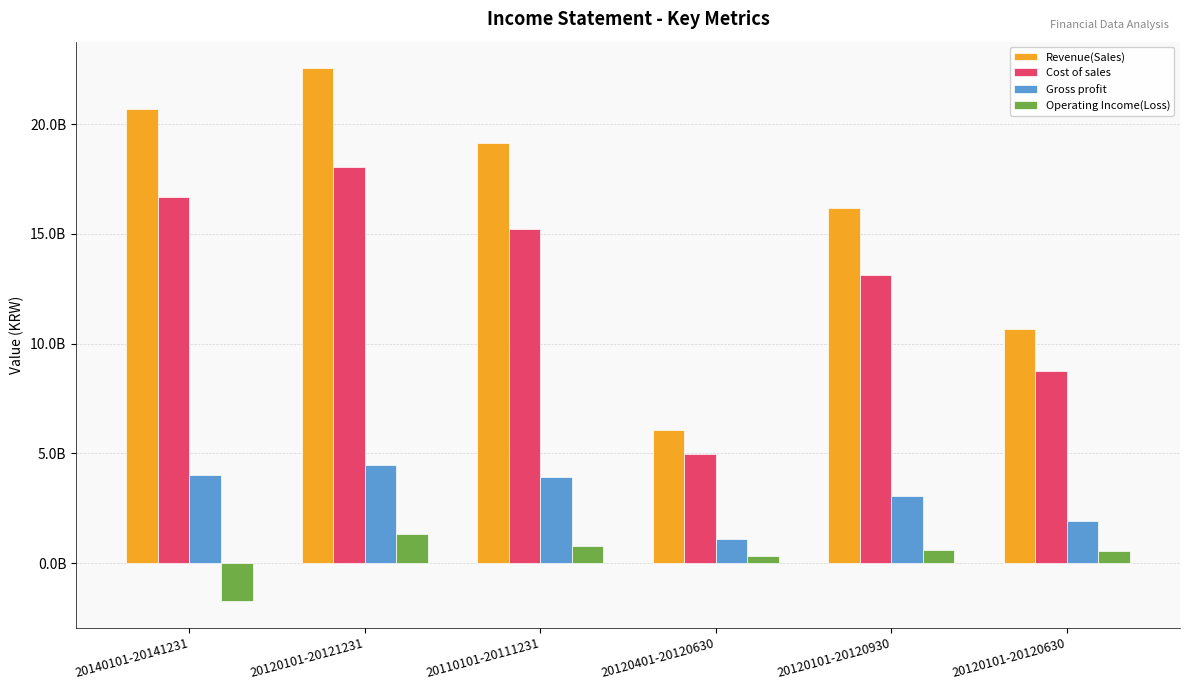

What is the difference between the second highest and minimum values in the Operating Income(Loss) series?

2497696323